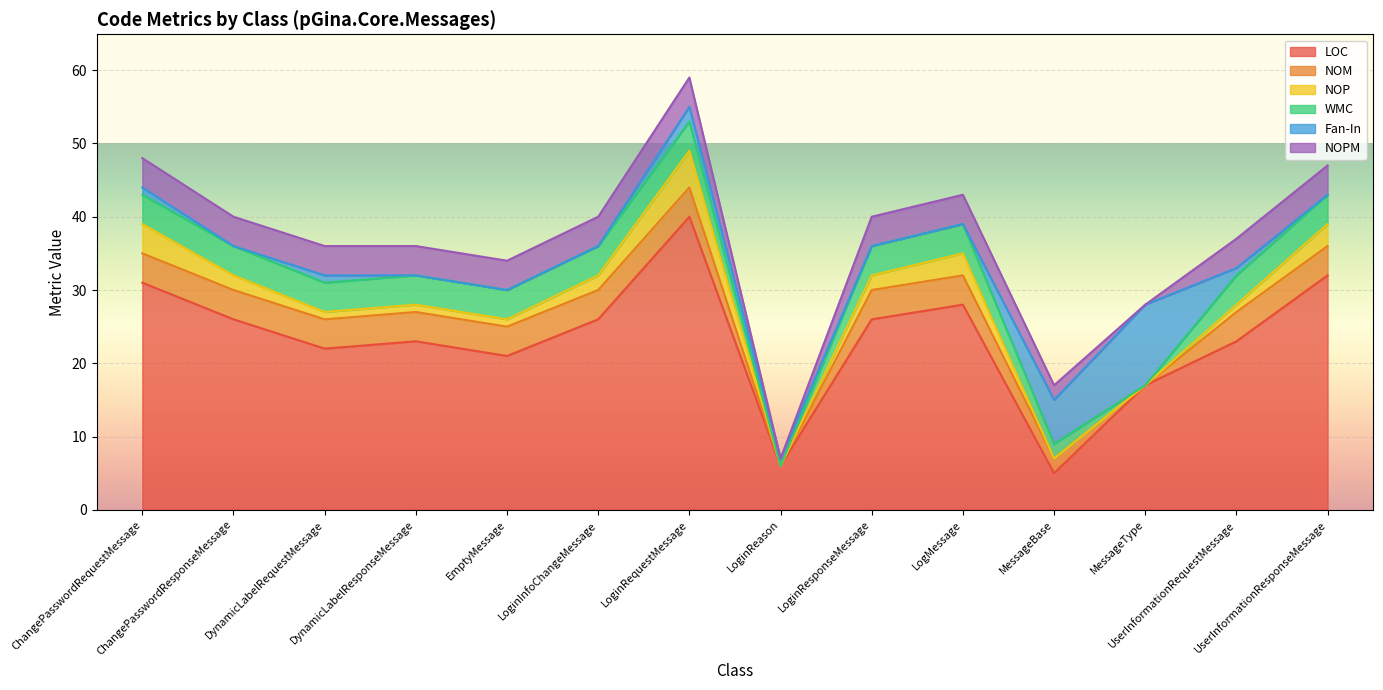

List the series in order of their peak value, highest first.

LOC, Fan-In, NOP, NOM, WMC, NOPM